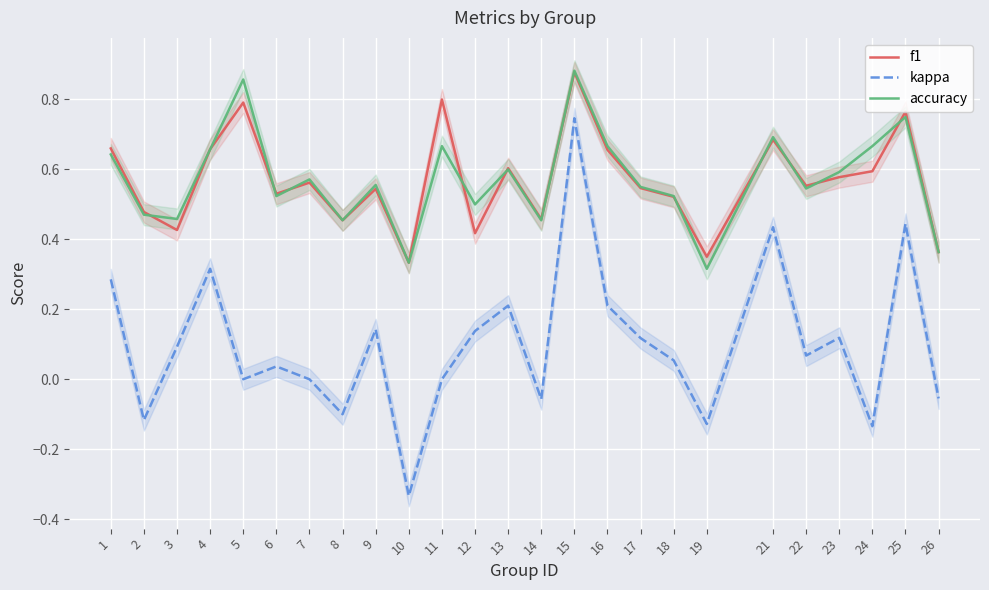

The value of accuracy at 12 is 0.7. True or false?

False